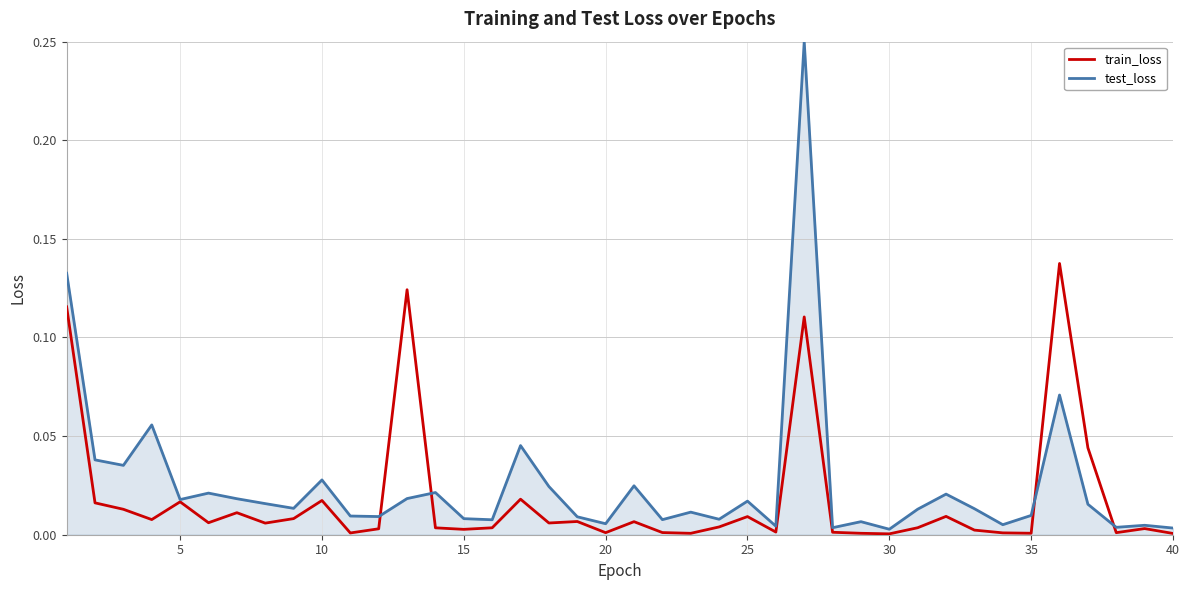

Which series has the largest range (max minus min)?

test_loss